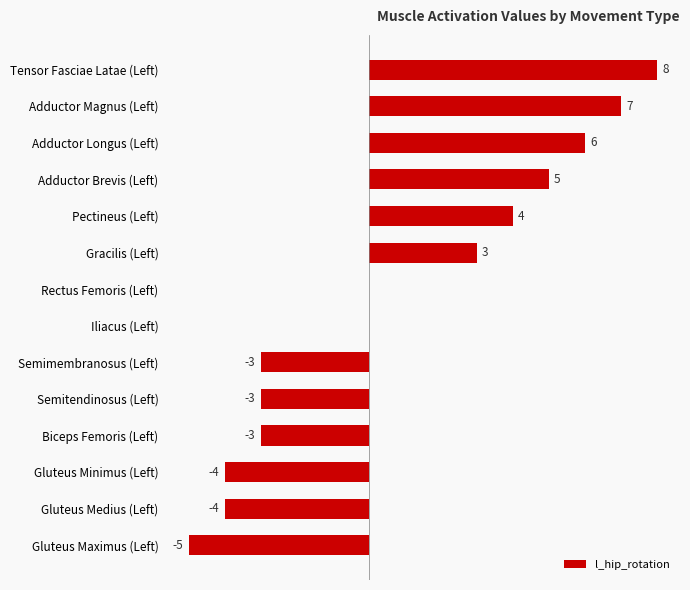

At which category does the chart reach its peak across all series?

Tensor Fasciae Latae (Left)